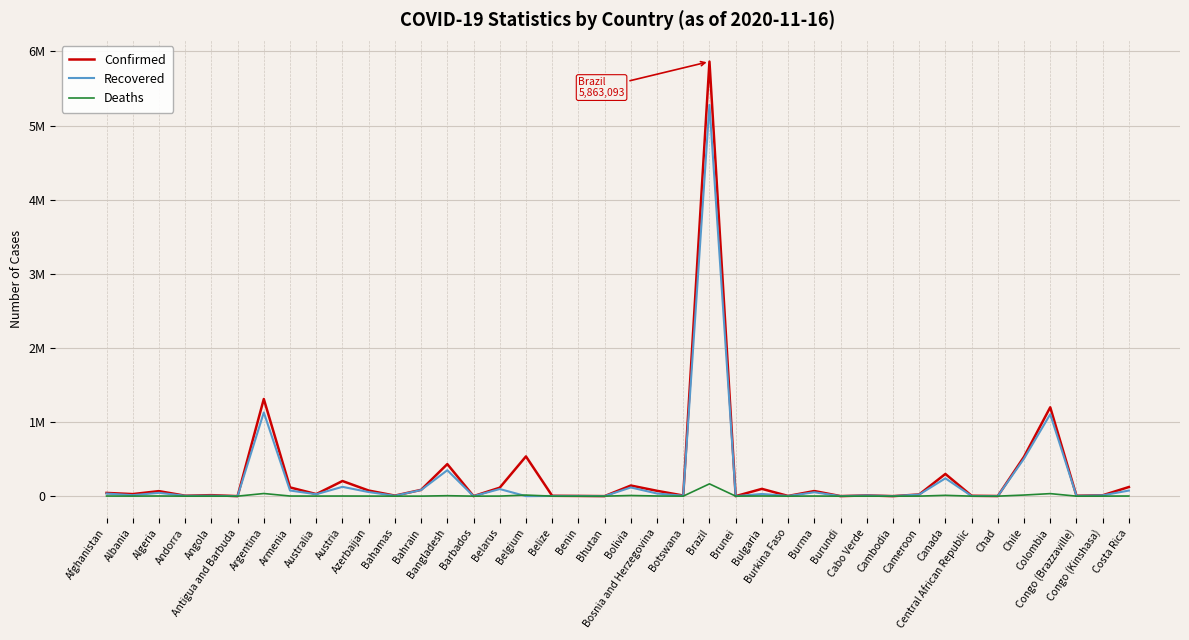

Is this an area chart (filled region under the line)?

No